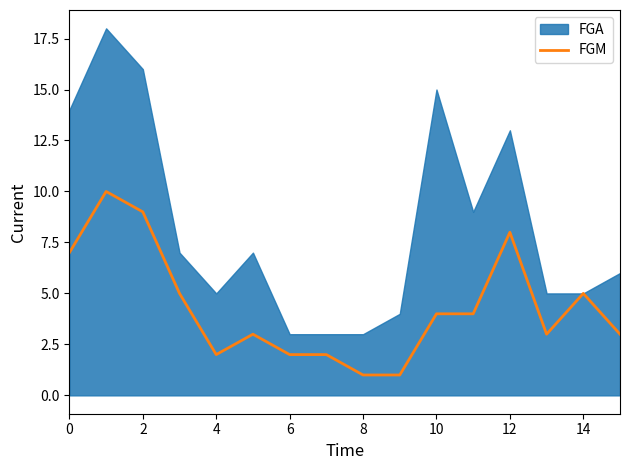

Is it true that FGM equals 11 at 0?

False